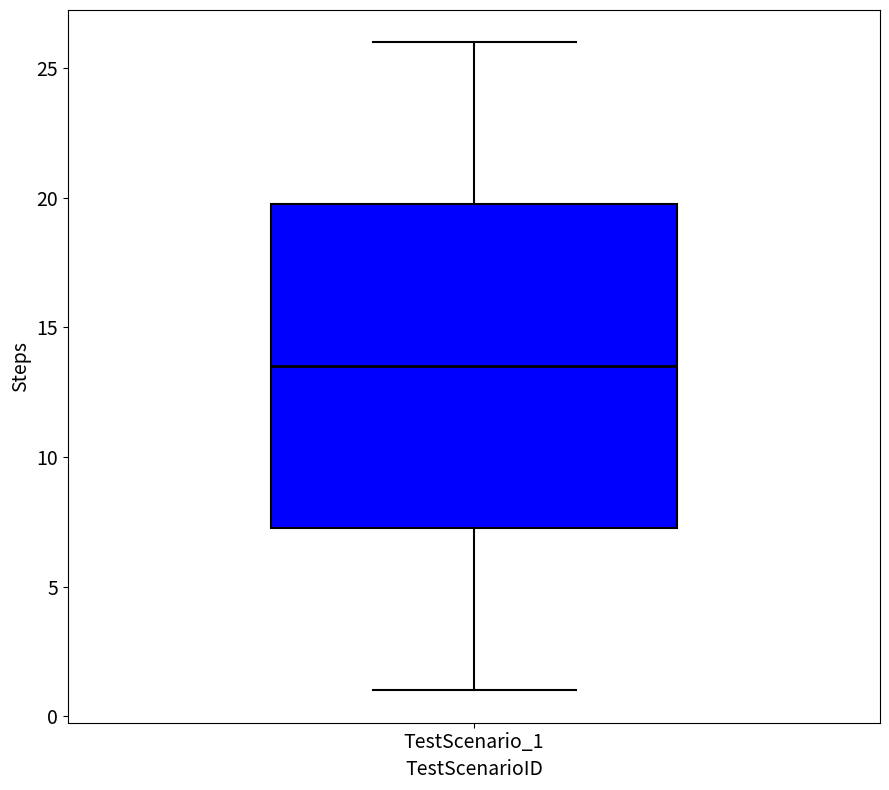

Read this box plot against the y-axis: the position of the median line, the range covered by the box, and the ends of both whiskers. The values are not printed on the chart, so give them approximately, as read against the axis.

median 13.5, box 7.5 to 20.0, whiskers 1.0 to 26.0